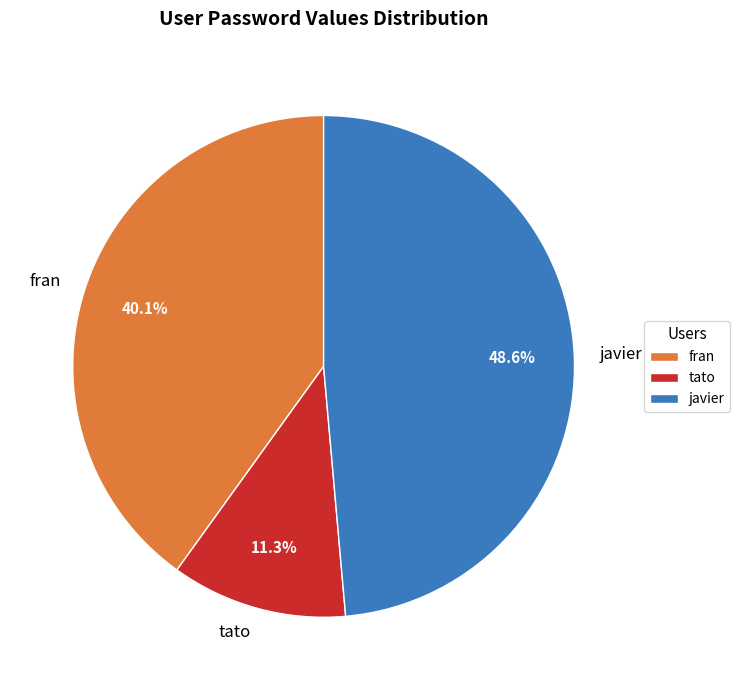

Combined, what portion of the pie is tato and fran?

51.4%